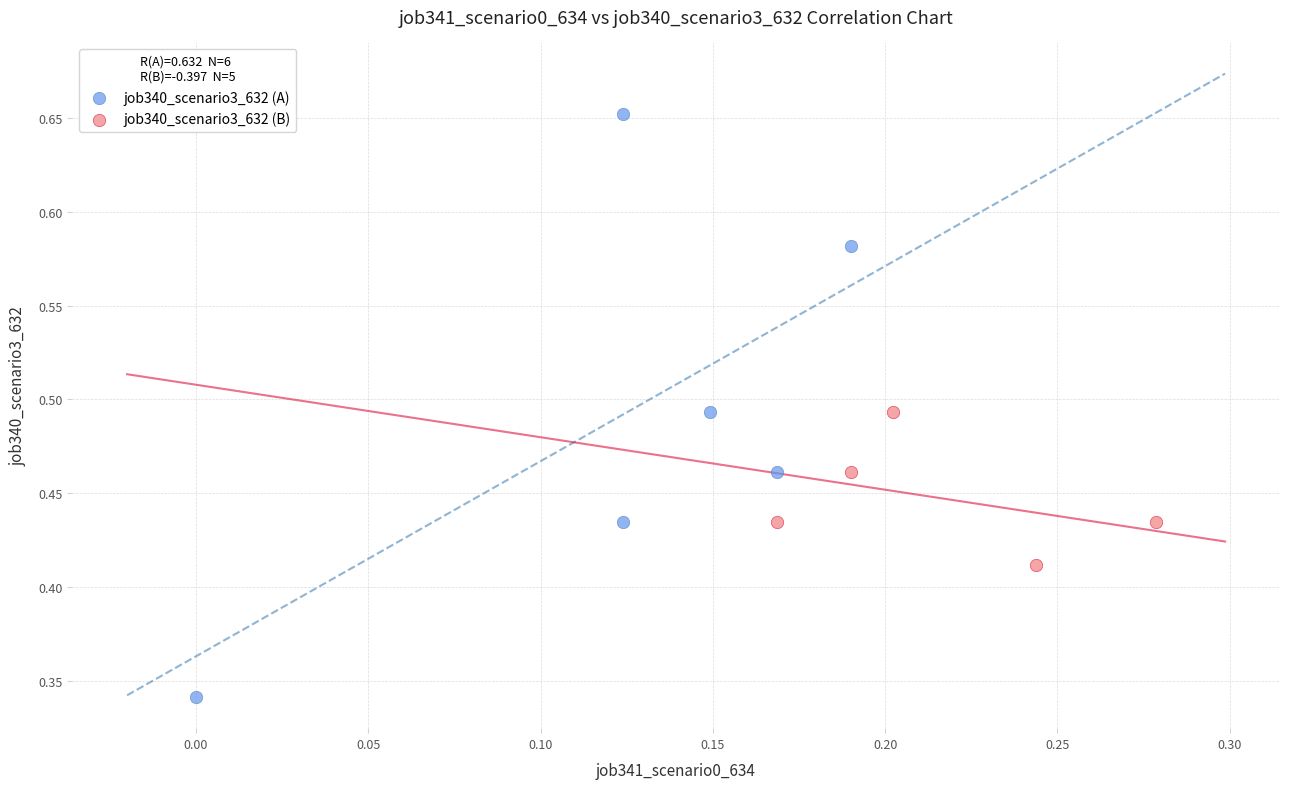

Which series has the widest spread of Y values?

job340_scenario3_632 (A)